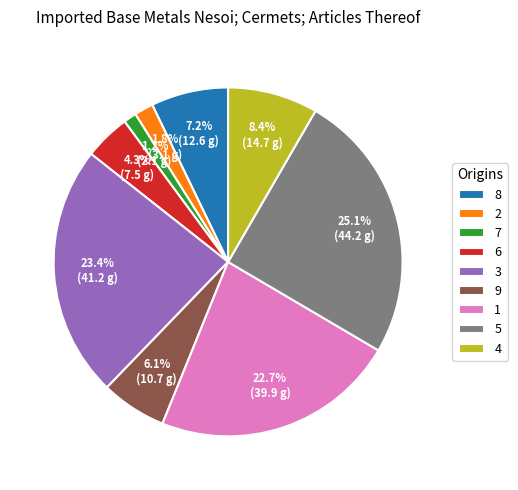

To the nearest percent, what portion does 2 represent?

2%